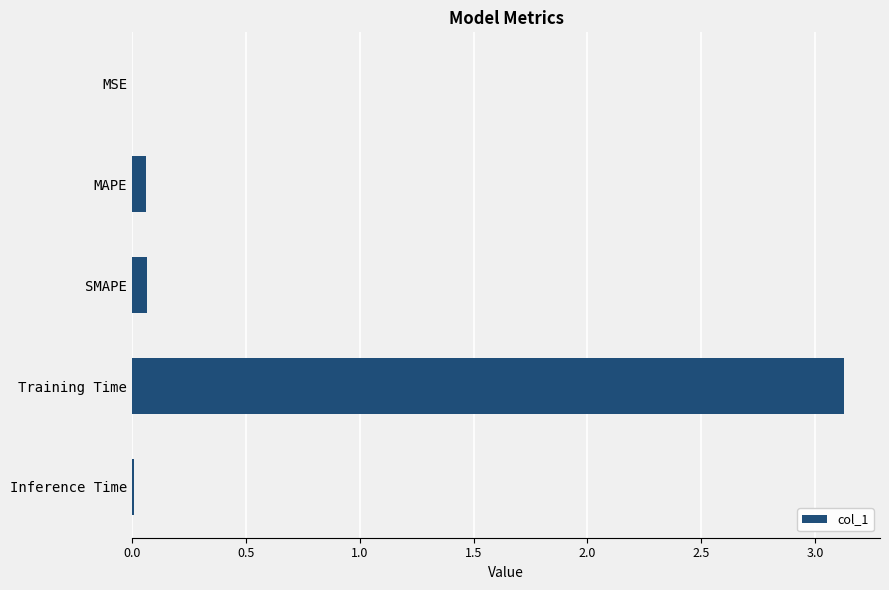

Which category has the highest value across all series?

Training Time